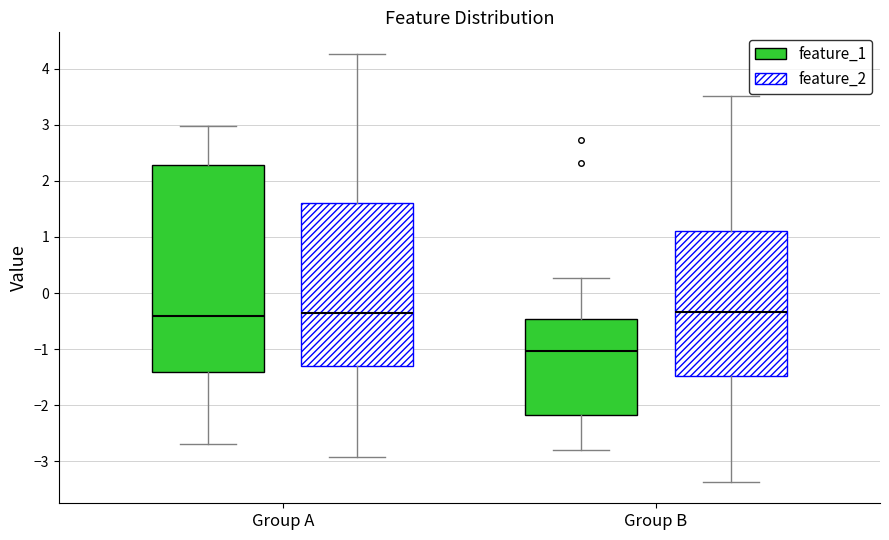

Comparing the boxes themselves (not the whiskers), which one is the tallest?

Group A (feature_1)